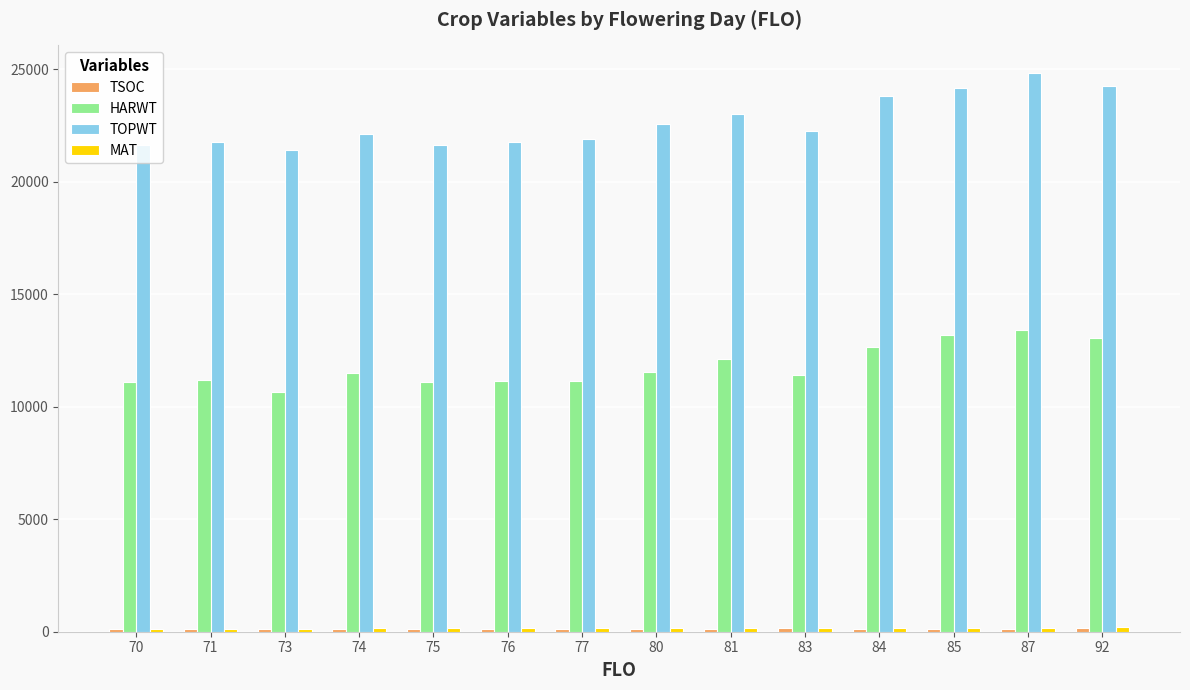

How many series are shown in this chart?

4